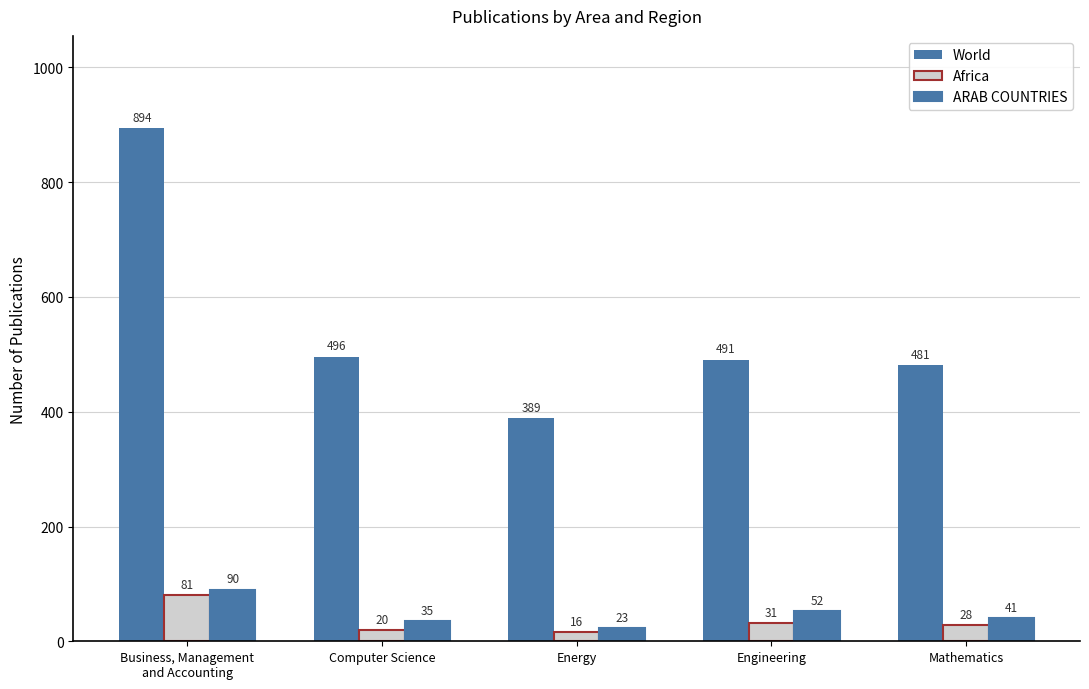

How many categories are shown in the chart?

5